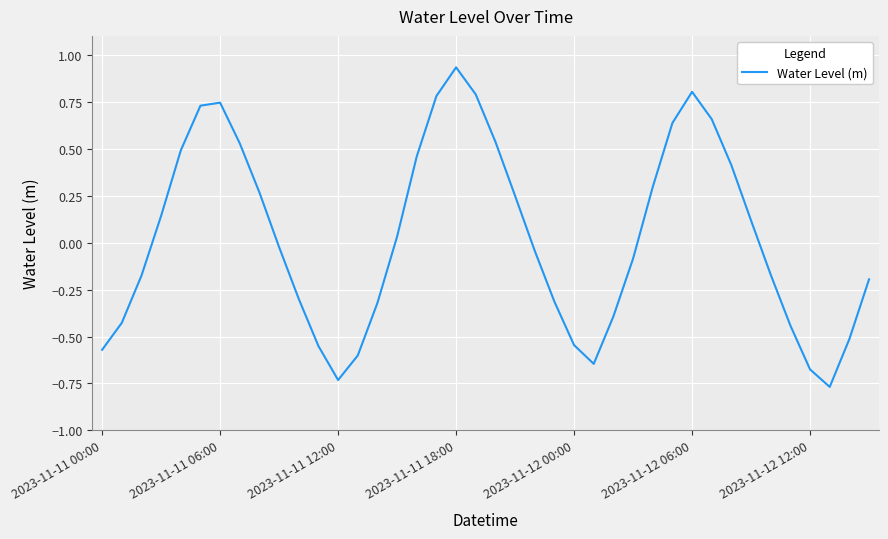

What is the difference between the maximum and minimum values?

1.7